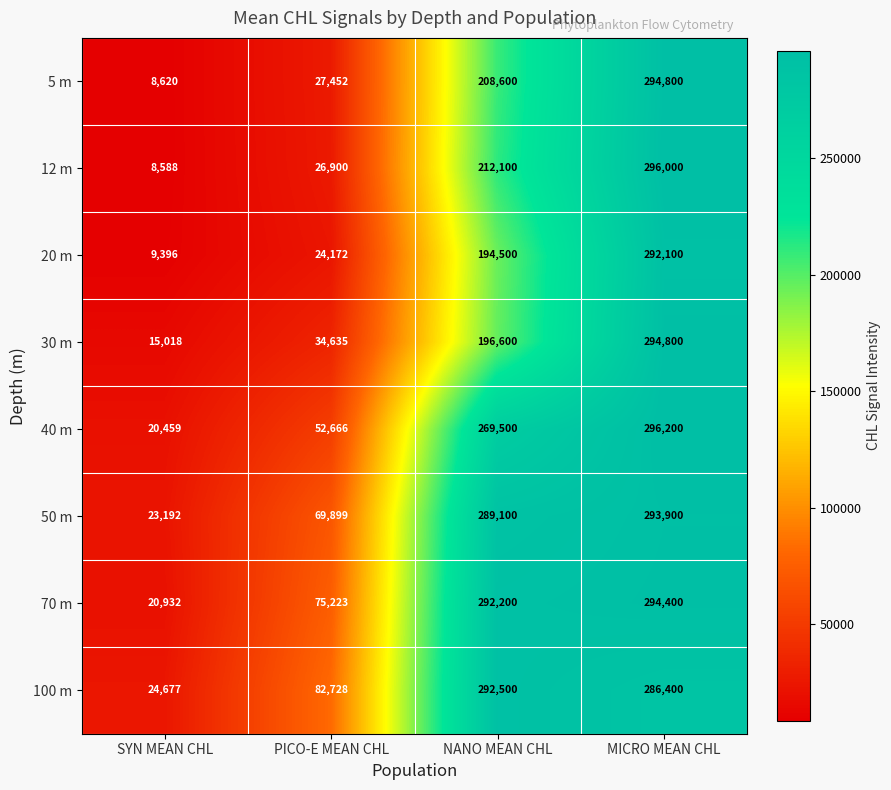

What is the difference between the highest and lowest values at NANO MEAN CHL?

98000